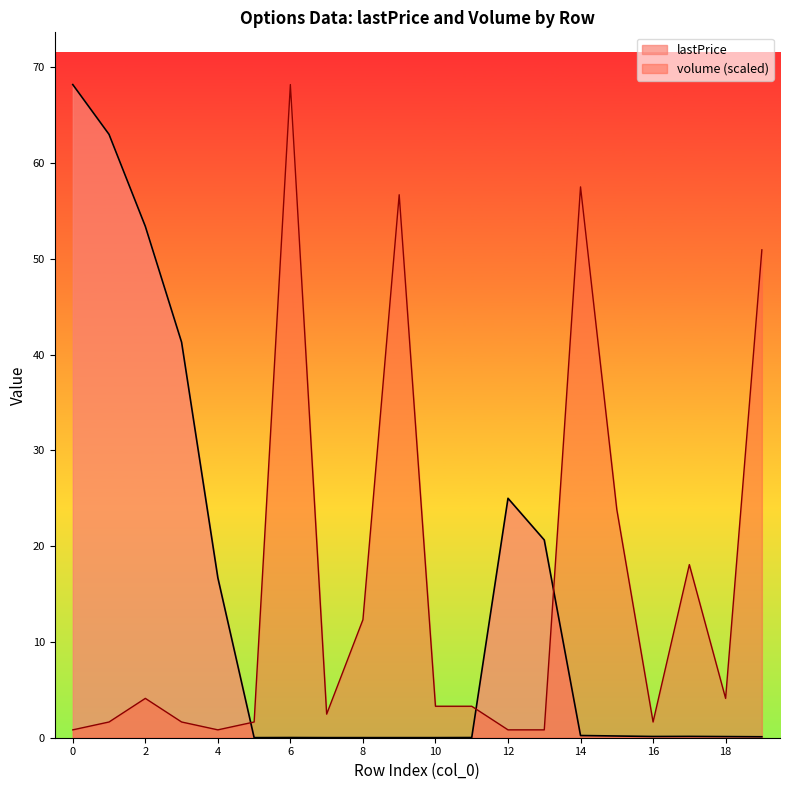

What is the maximum value shown in the chart?

68.2